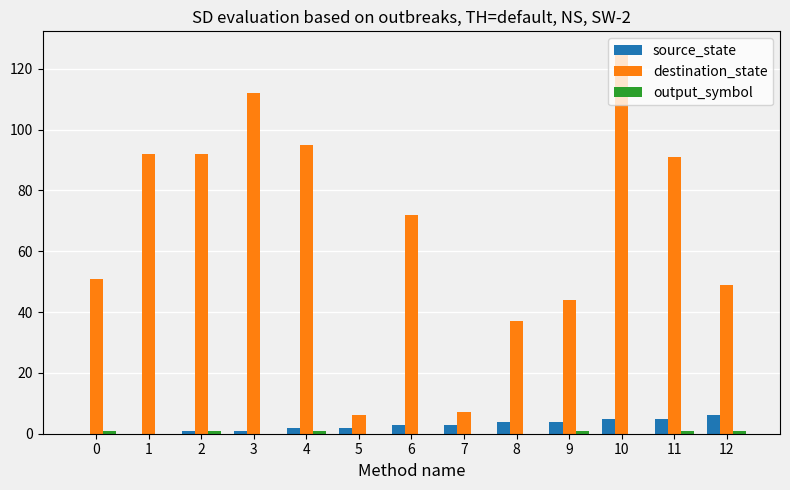

Which series has the largest total across all categories?

destination_state